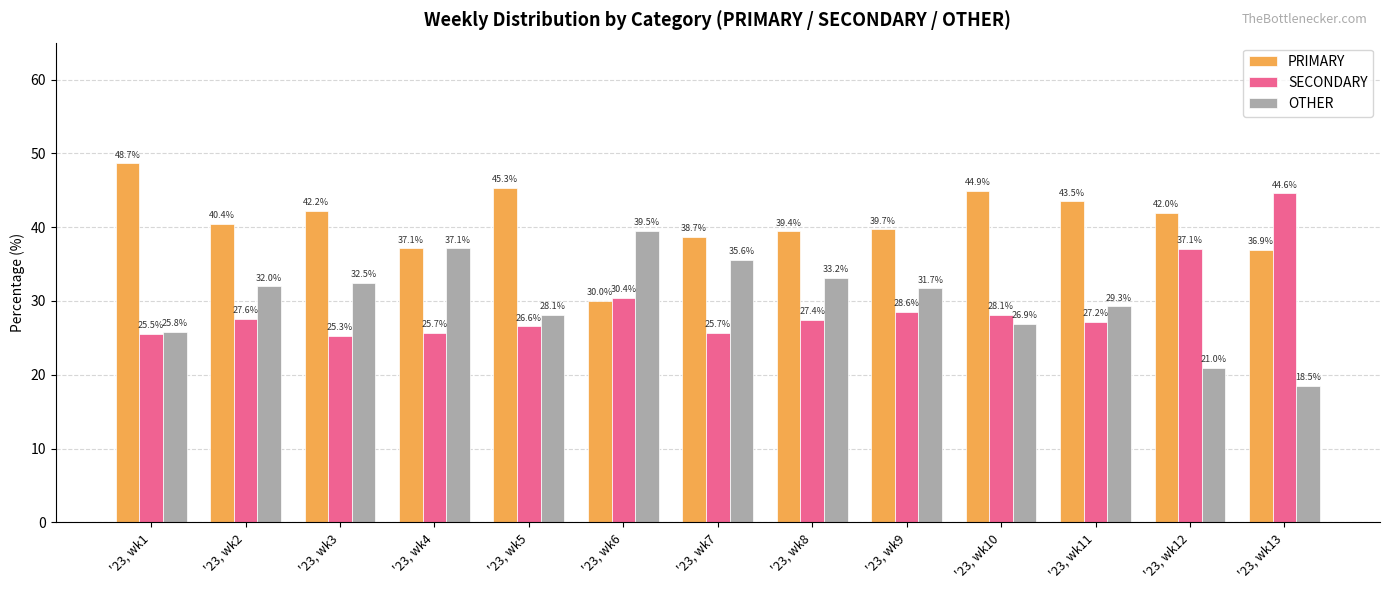

What value does the OTHER series have at '23, wk4?

37.1